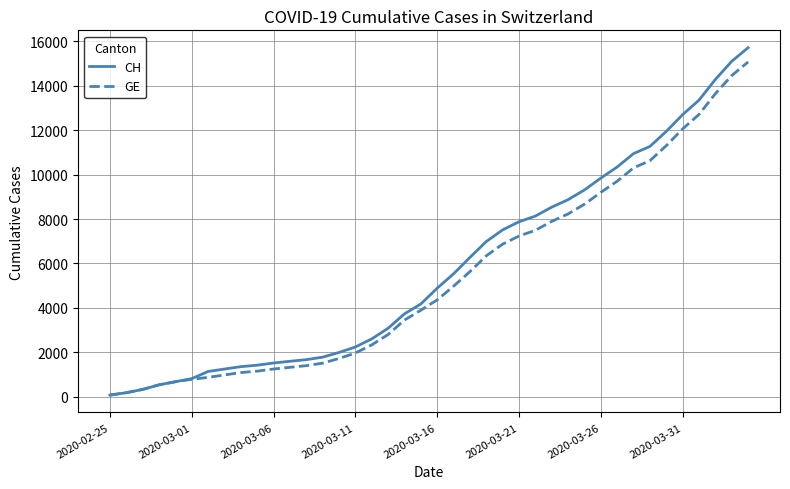

How many series are shown in this chart?

2